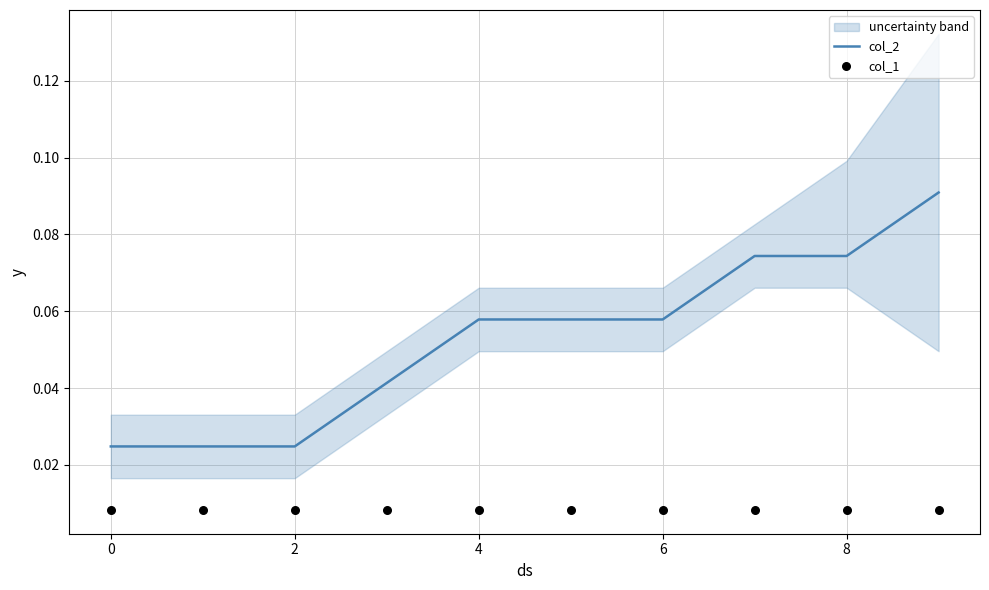

Which series contains the highest Y value?

col_2